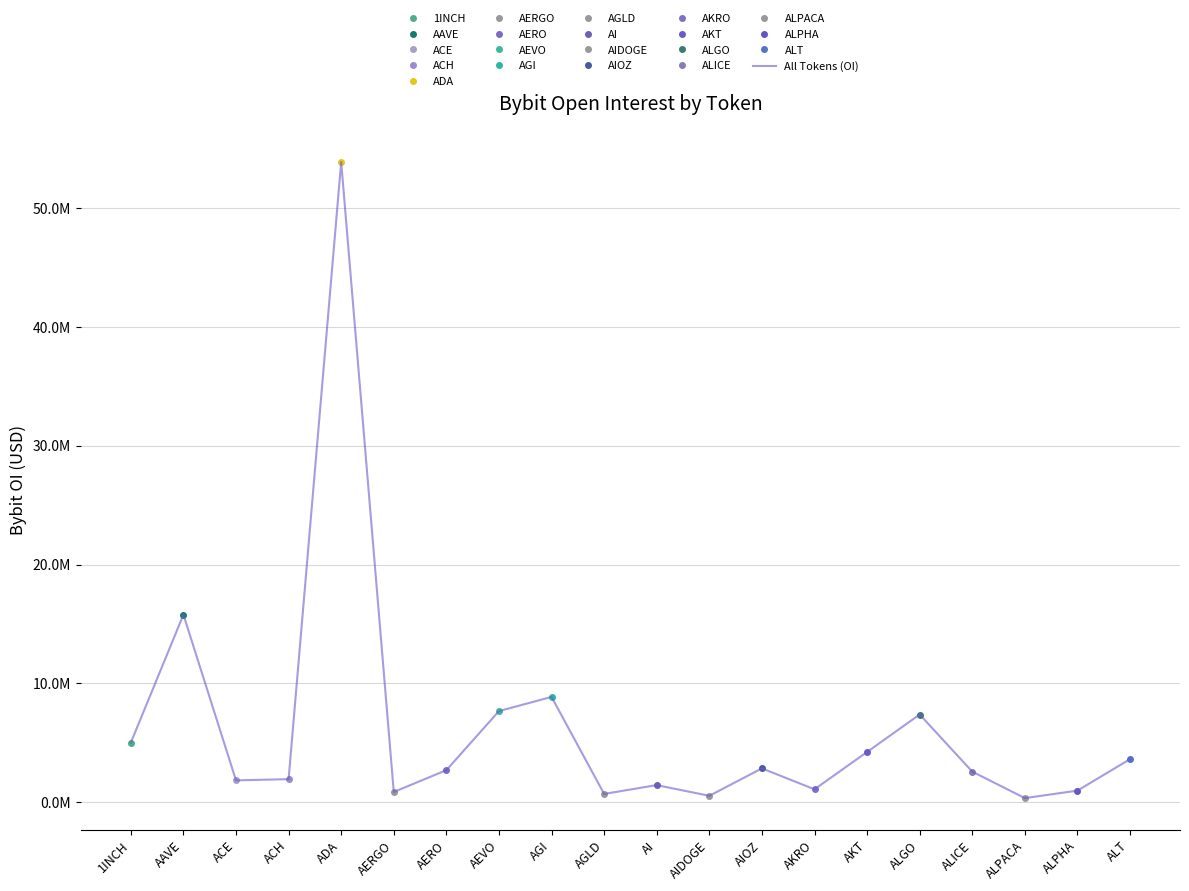

True or false: the data has more than 2 interior local peaks.

True